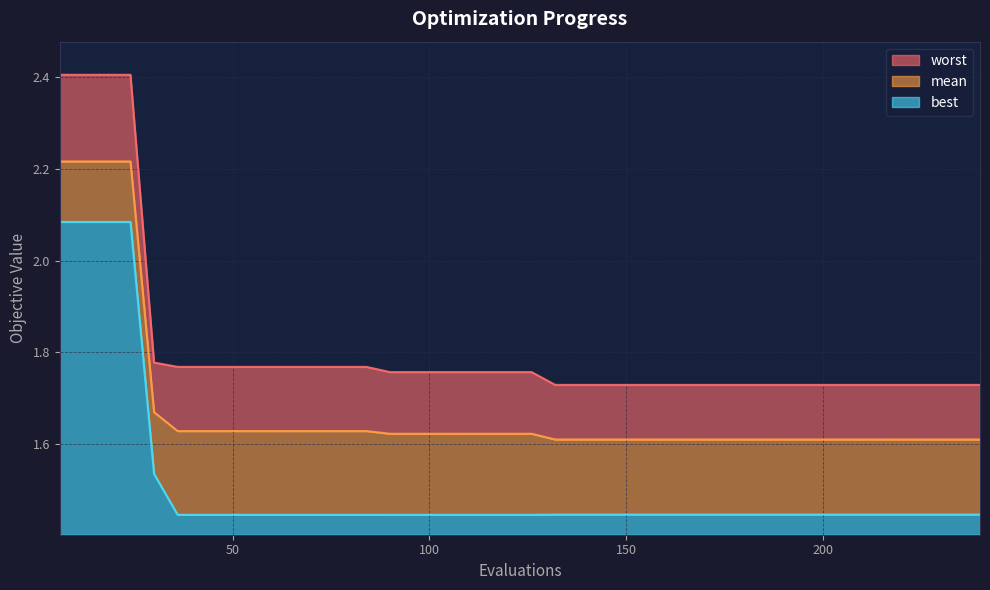

At 222, list the series in order from largest to smallest.

worst, mean, best